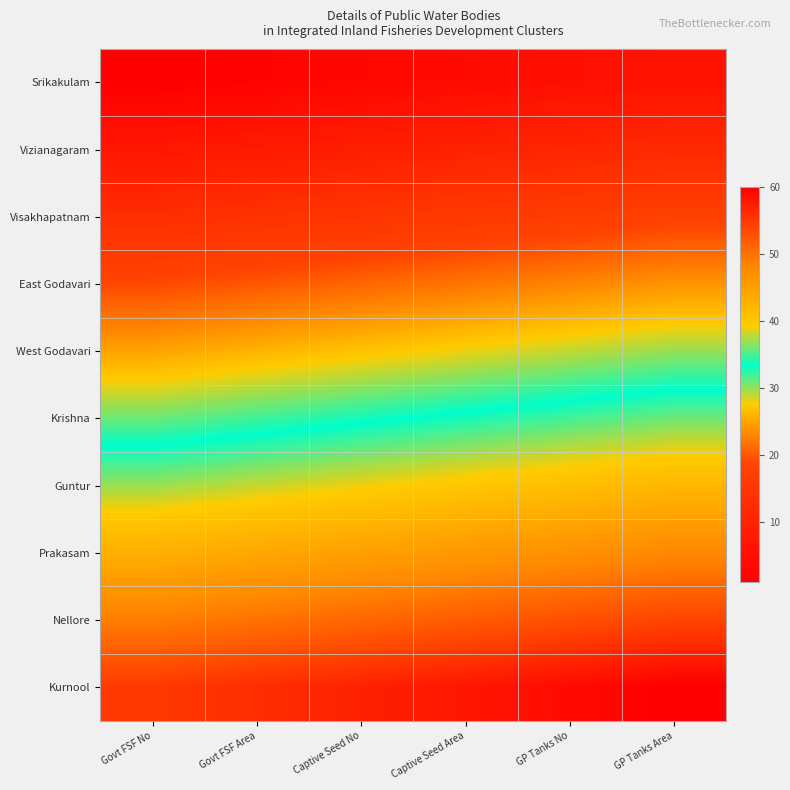

Reading right to left, list all the values displayed in this chart.

Srikakulam: GP Tanks Area=6	GP Tanks No=5	Captive Seed Area=4	Captive Seed No=3	Govt FSF Area=2	Govt FSF No=1
Vizianagaram: GP Tanks Area=12	GP Tanks No=11	Captive Seed Area=10	Captive Seed No=9	Govt FSF Area=8	Govt FSF No=7
Visakhapatnam: GP Tanks Area=18	GP Tanks No=17	Captive Seed Area=16	Captive Seed No=15	Govt FSF Area=14	Govt FSF No=13
East Godavari: GP Tanks Area=24	GP Tanks No=23	Captive Seed Area=22	Captive Seed No=21	Govt FSF Area=20	Govt FSF No=19
West Godavari: GP Tanks Area=30	GP Tanks No=29	Captive Seed Area=28	Captive Seed No=27	Govt FSF Area=26	Govt FSF No=25
Krishna: GP Tanks Area=36	GP Tanks No=35	Captive Seed Area=34	Captive Seed No=33	Govt FSF Area=32	Govt FSF No=31
Guntur: GP Tanks Area=42	GP Tanks No=41	Captive Seed Area=40	Captive Seed No=39	Govt FSF Area=38	Govt FSF No=37
Prakasam: GP Tanks Area=48	GP Tanks No=47	Captive Seed Area=46	Captive Seed No=45	Govt FSF Area=44	Govt FSF No=43
Nellore: GP Tanks Area=54	GP Tanks No=53	Captive Seed Area=52	Captive Seed No=51	Govt FSF Area=50	Govt FSF No=49
Kurnool: GP Tanks Area=60	GP Tanks No=59	Captive Seed Area=58	Captive Seed No=57	Govt FSF Area=56	Govt FSF No=55